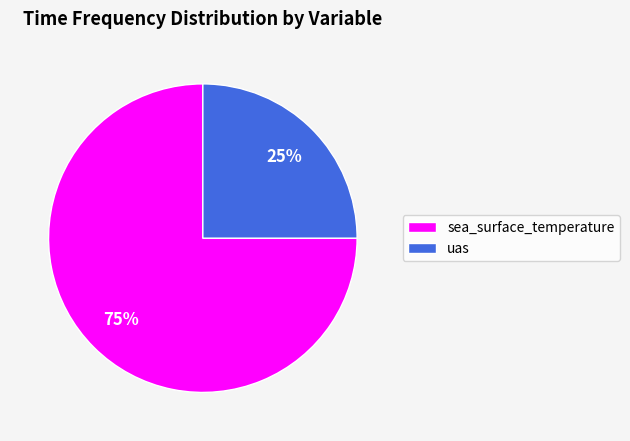

Which has a higher value, uas or sea_surface_temperature?

sea_surface_temperature